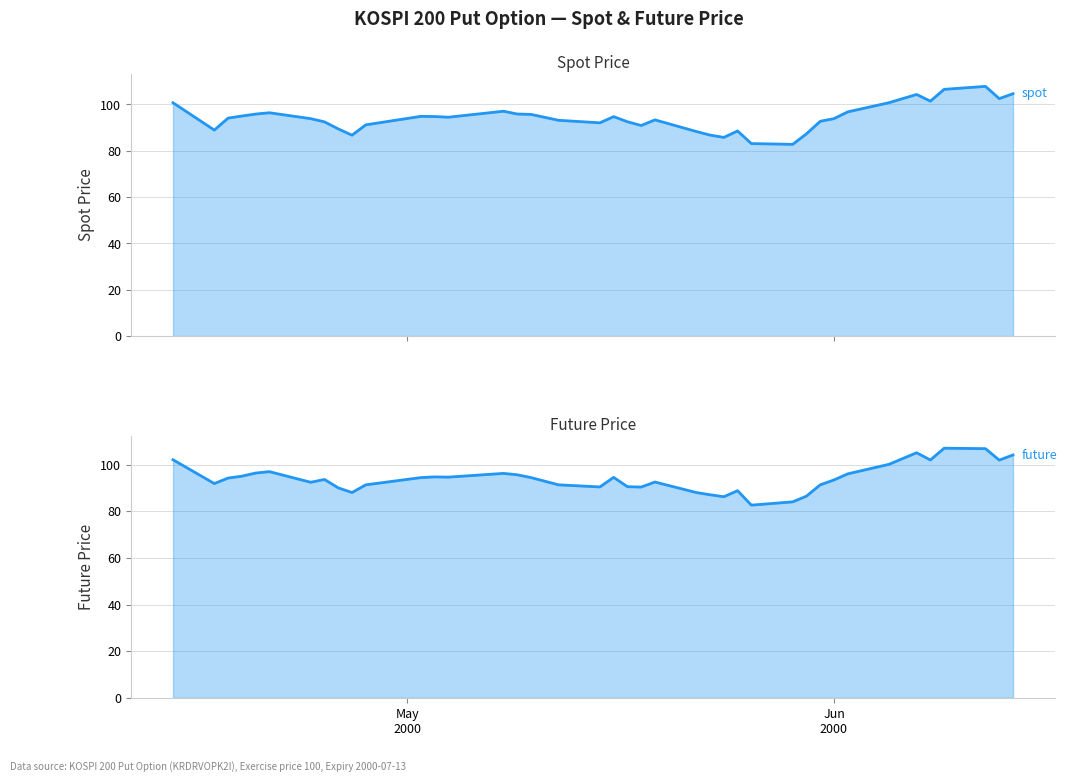

Is it true that FUTURE_PRICE equals 123.3 at 2000-04-18?

False